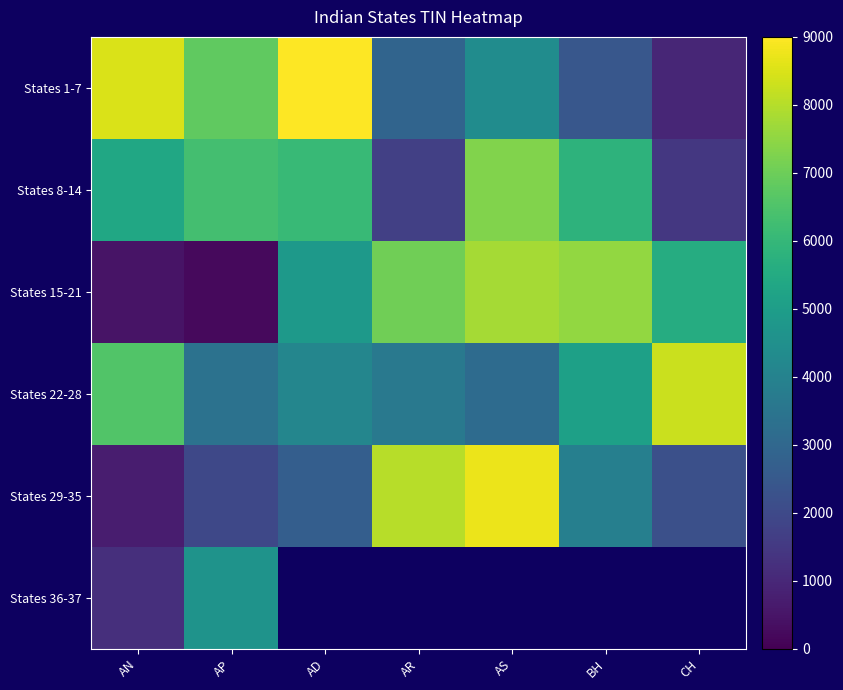

Where is States 29-35 nearest to the value 4738?

BH